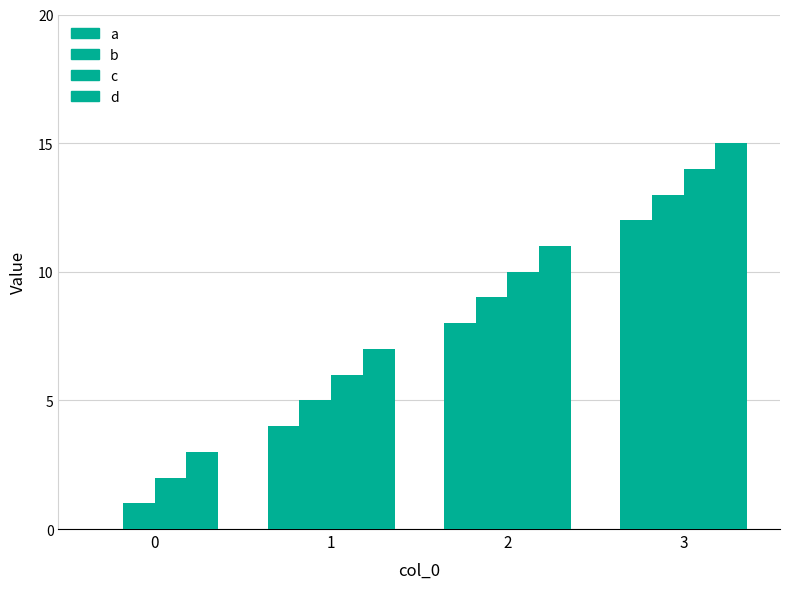

The a series shows 5 at 1. True or false?

False